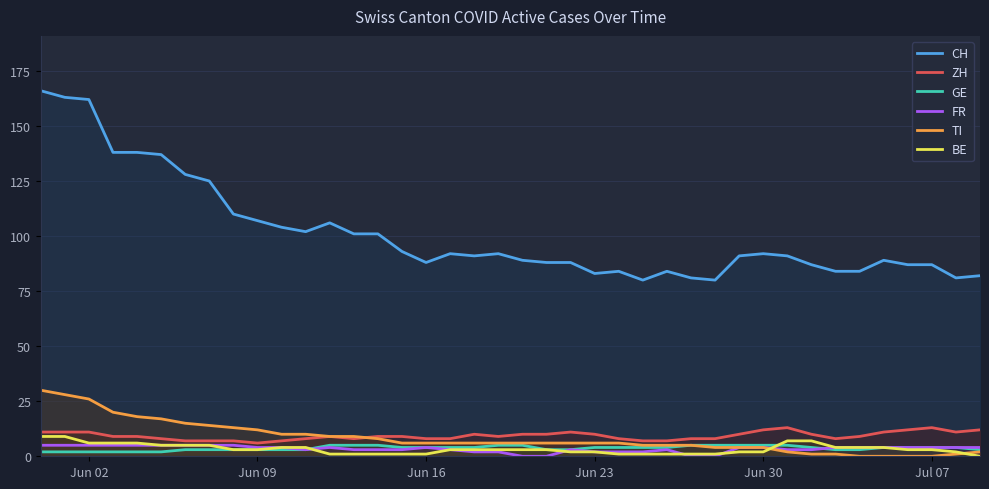

What is the lowest value of the ZH series?

6